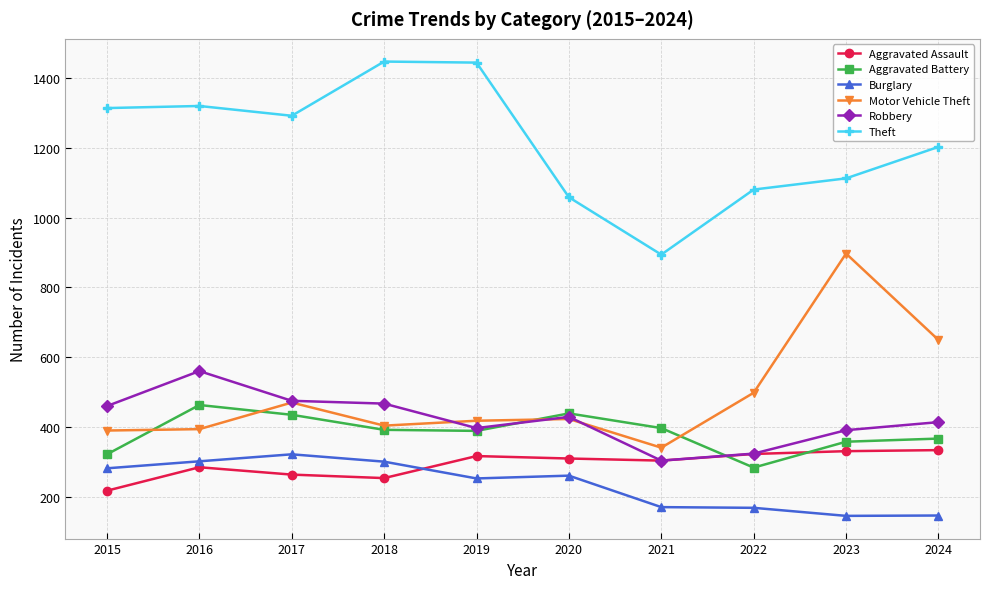

What is the difference between the second highest and second lowest values in the Aggravated Assault series?

77